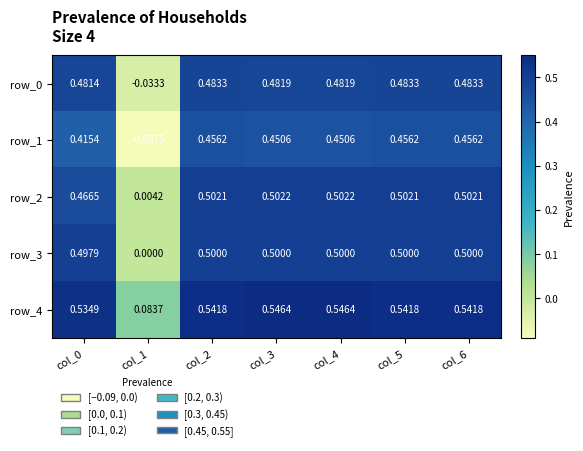

The value of row_3 at col_0 is 0.5. True or false?

True